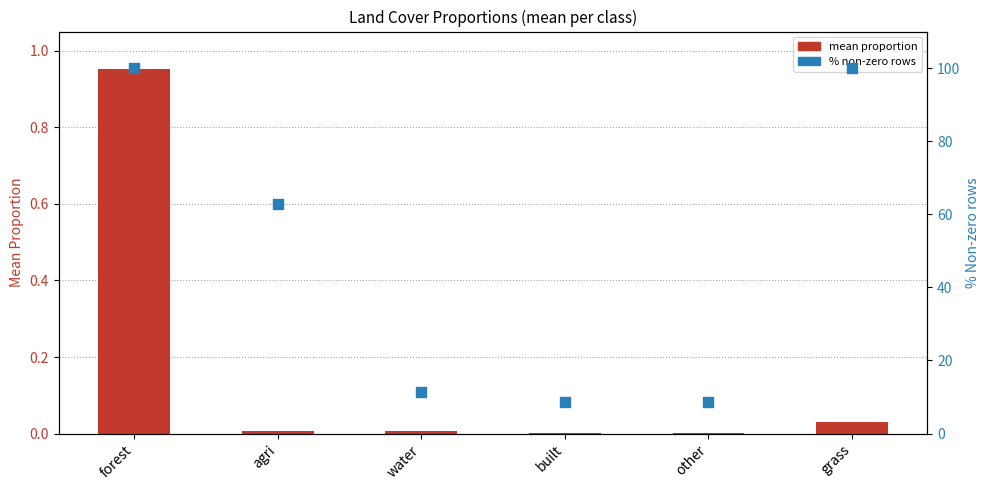

Which series has the largest total across all categories?

% nonzero rows